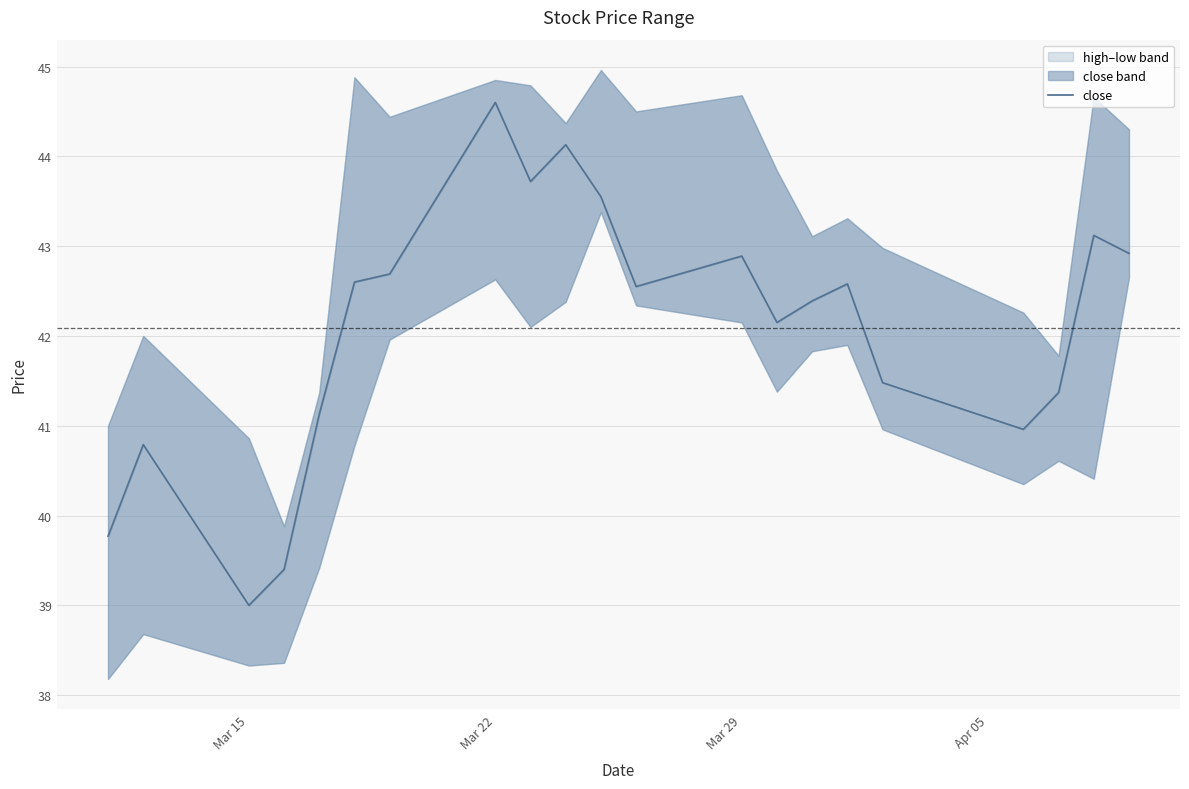

True or false: low has more than 2 interior local peaks.

True